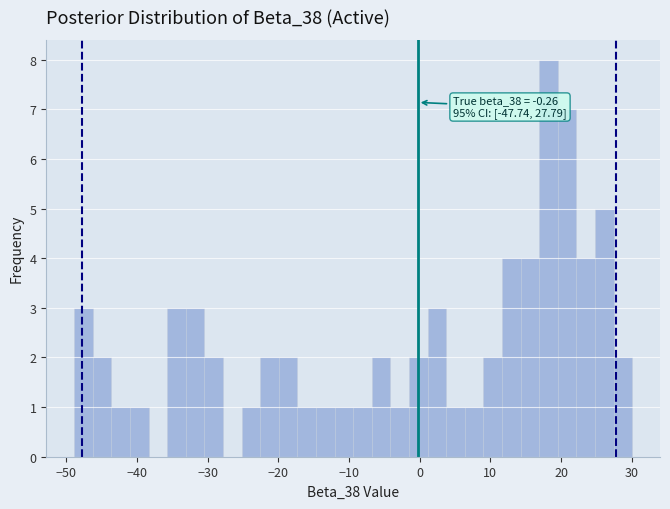

Read against the x-axis, roughly where is the centre of the tallest bar?

18